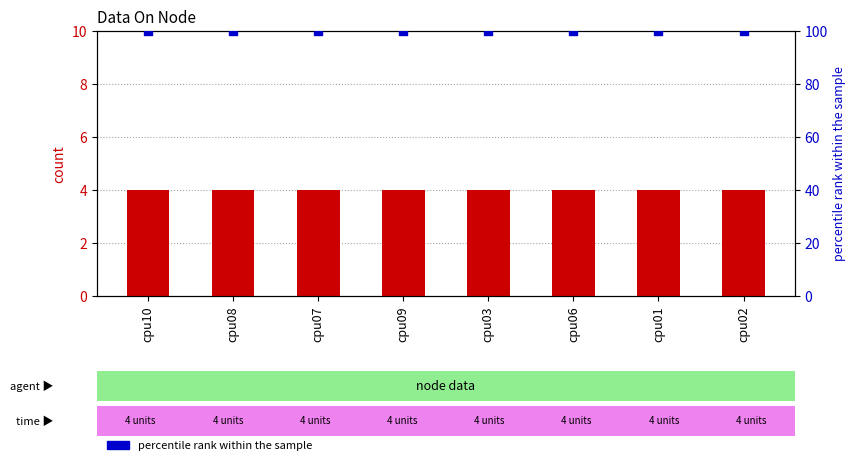

Which series has the largest Y range (max minus min)?

count